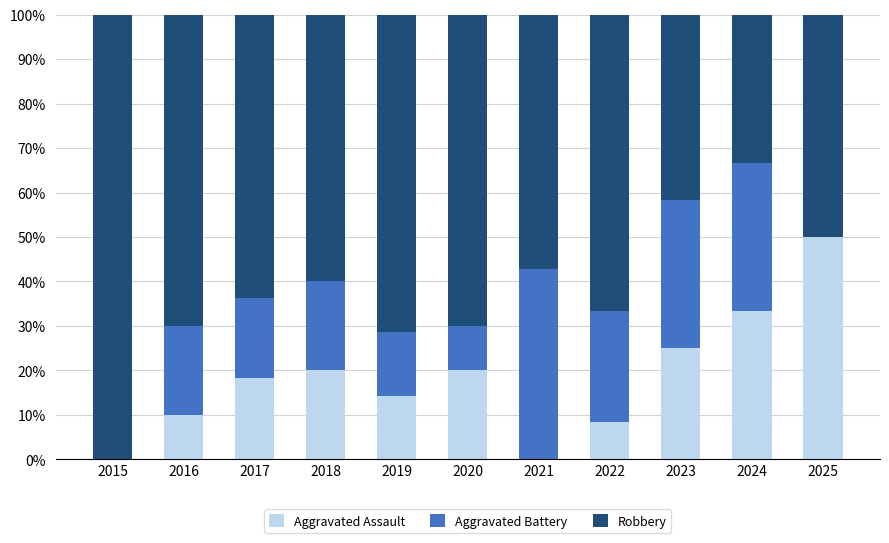

What is the total value across all series at 2025?

100.0